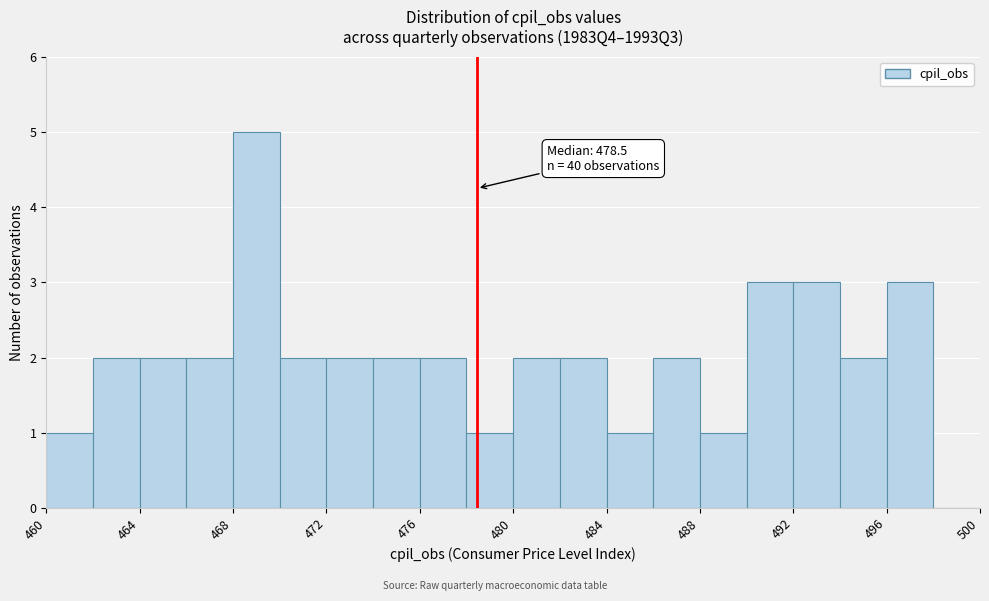

Which range on the x-axis has the tallest bar?

468 to 470